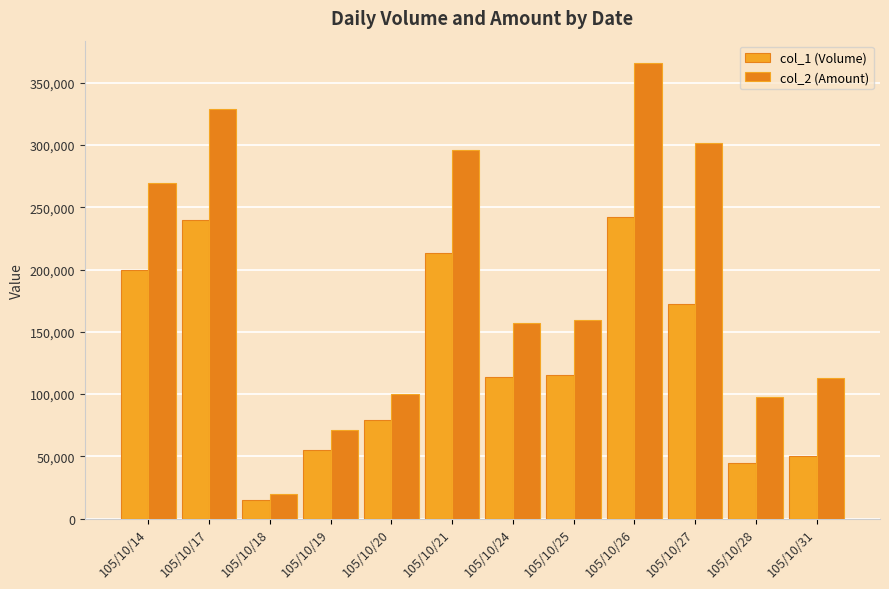

How many groups of bars are there?

12